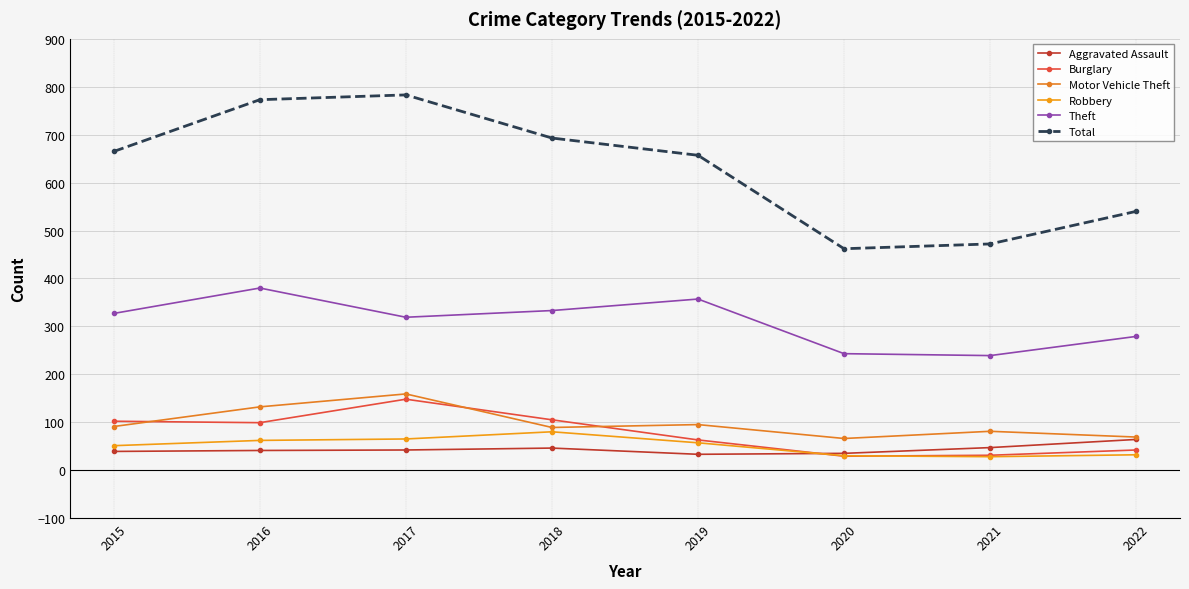

Reading left to right, list all the values displayed in this chart.

Aggravated Assault: 39	41	42	46	33	35	47	64
Burglary: 102	99	148	105	63	29	31	42
Motor Vehicle Theft: 91	132	159	89	95	66	81	69
Robbery: 51	62	65	80	57	30	28	32
Theft: 327	380	319	333	357	243	239	279
Total: 665	773	783	693	657	462	472	540